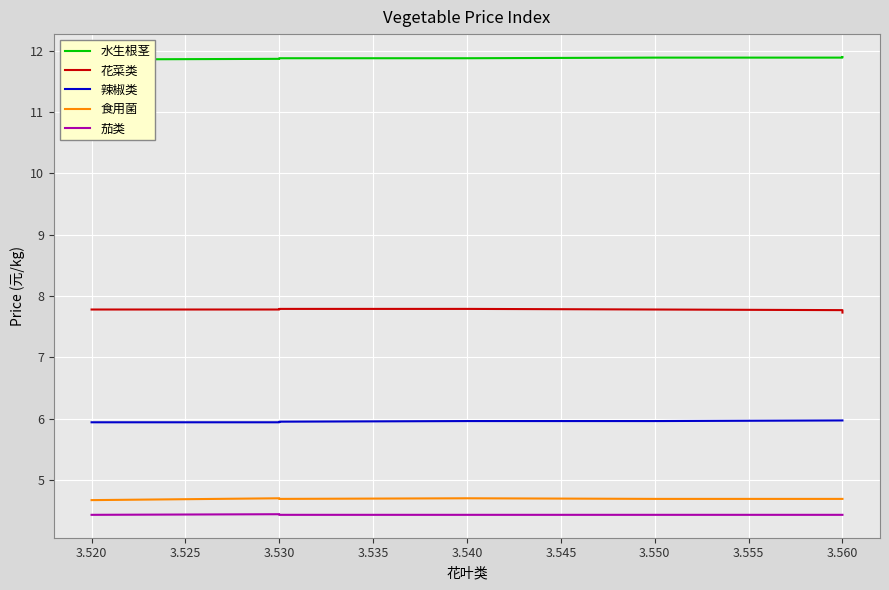

True or false: 花菜类 has a value of 7.8 at 3.520.

True